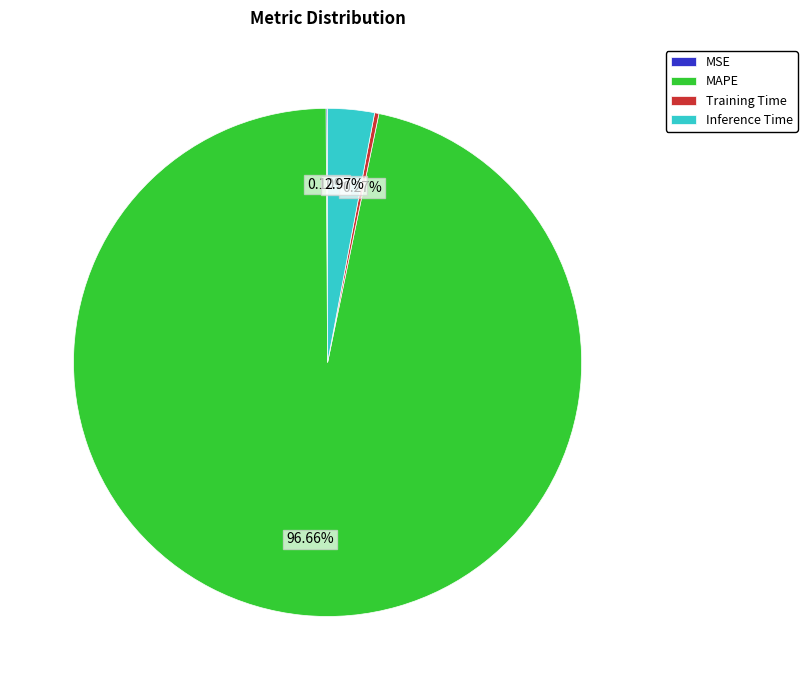

Which has a higher value, Inference Time or MAPE?

MAPE